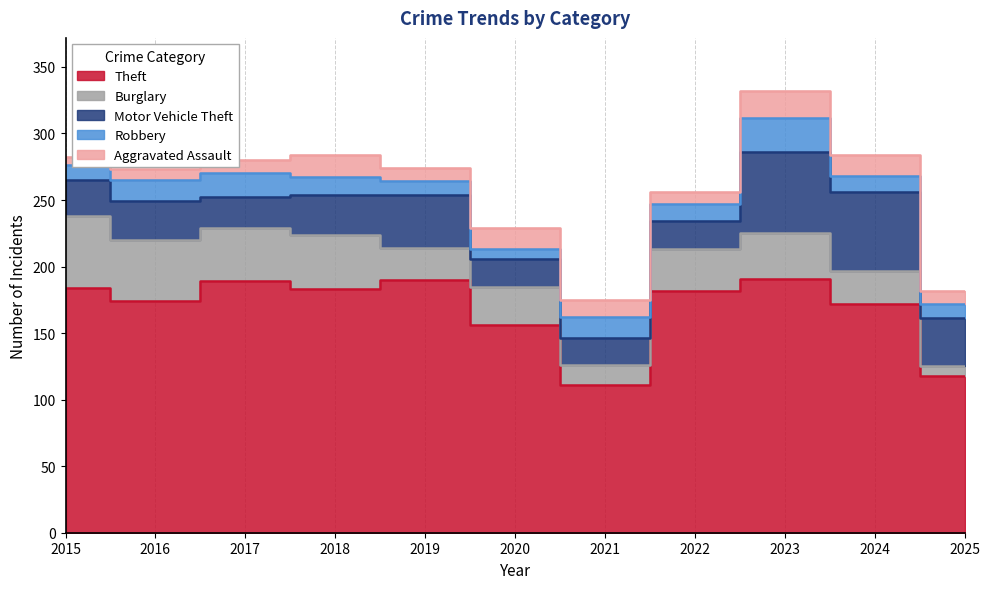

Reading left to right, what are all the values shown in this chart?

Theft: 2015=184	2016=174	2017=189	2018=183	2019=190	2020=156	2021=111	2022=182	2023=191	2024=172	2025=118
Burglary: 2015=54	2016=46	2017=40	2018=41	2019=24	2020=29	2021=15	2022=31	2023=34	2024=25	2025=7
Motor Vehicle Theft: 2015=27	2016=29	2017=23	2018=30	2019=40	2020=21	2021=20	2022=21	2023=61	2024=59	2025=36
Robbery: 2015=11	2016=16	2017=18	2018=13	2019=10	2020=7	2021=16	2022=13	2023=26	2024=12	2025=11
Aggravated Assault: 2015=6	2016=8	2017=10	2018=17	2019=10	2020=16	2021=13	2022=9	2023=20	2024=16	2025=10